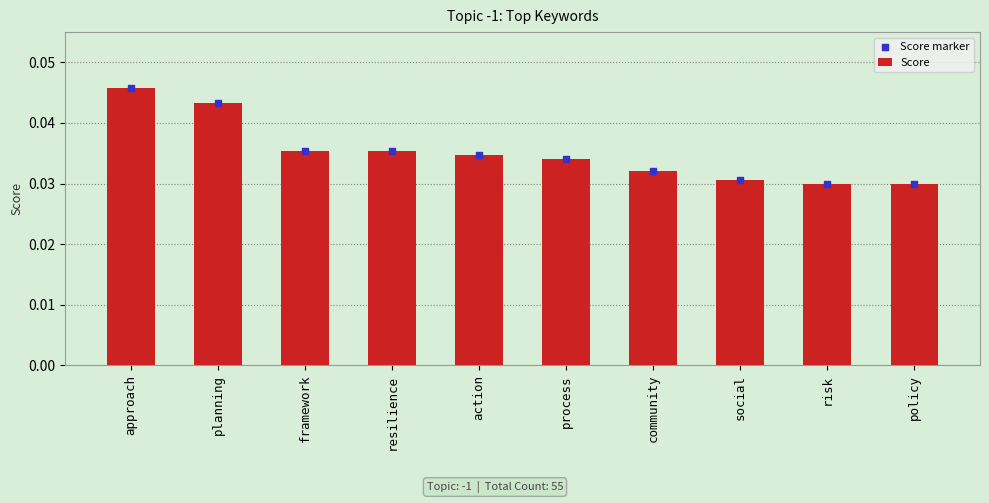

What are all the series names shown in the legend?

Score, Score marker